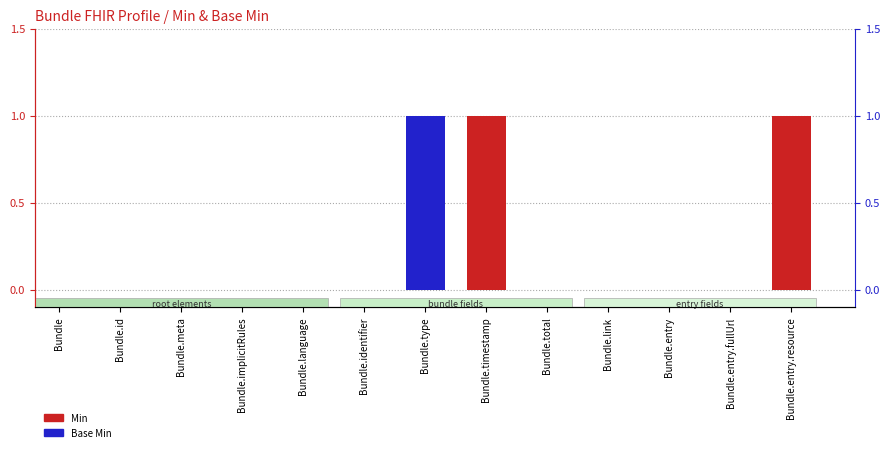

What are all the series names shown in the legend?

Min, Base Min